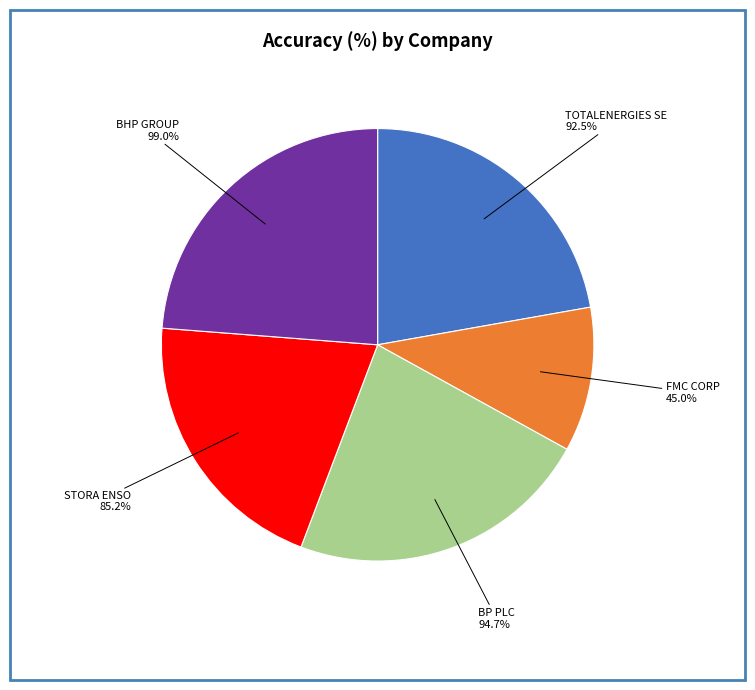

Is it true that BHP GROUP is 32% of the pie?

False